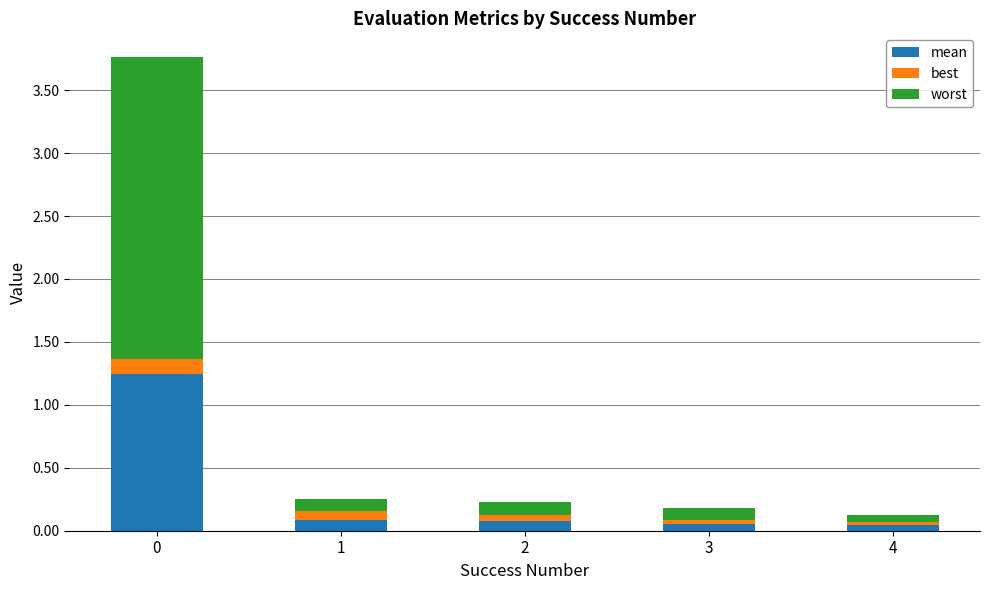

What is the average value of the mean series?

0.3